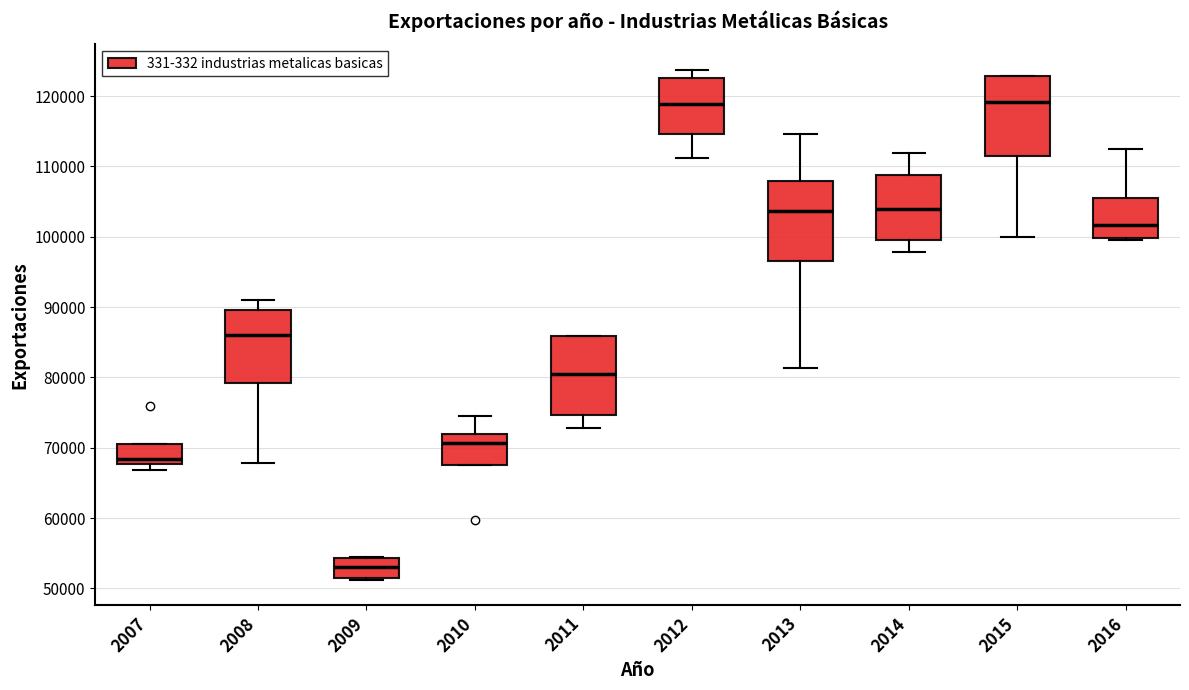

Where is the upper edge of the box at x = 2007 on the y-axis? The values are not printed on the chart, so give them approximately, as read against the axis.

71000